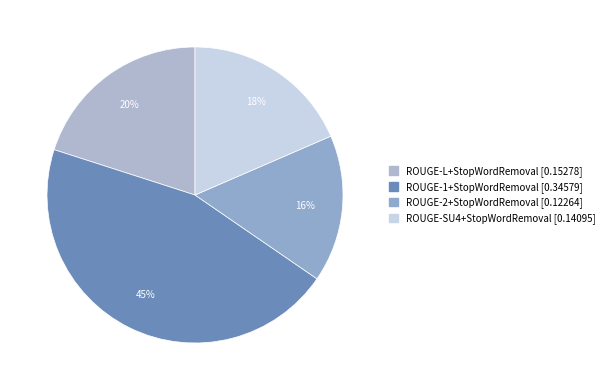

Count the number of slices in the pie.

4